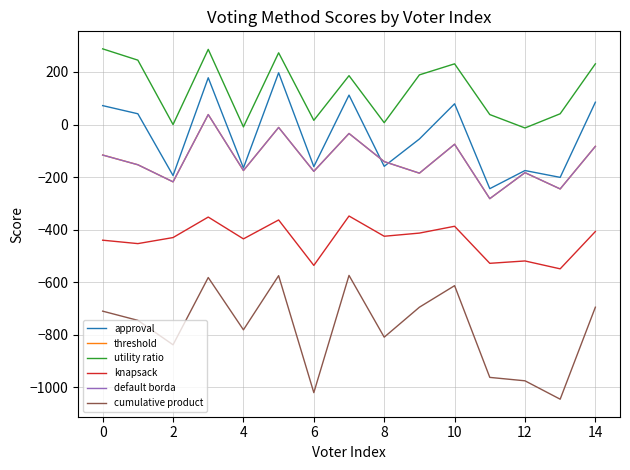

Rank the series by their maximum value, from highest to lowest.

utility ratio, approval, threshold, default borda, knapsack, cumulative product